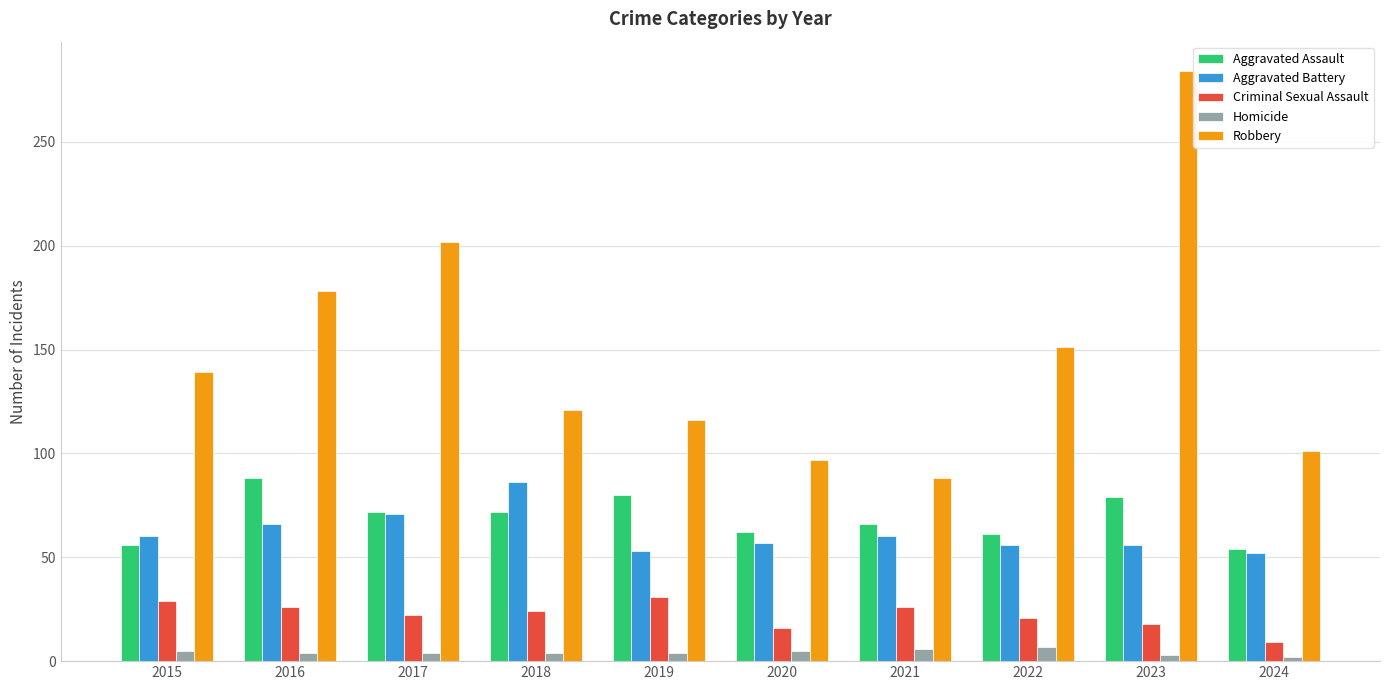

True or false: Criminal Sexual Assault has a value of 8 at 2015.

False